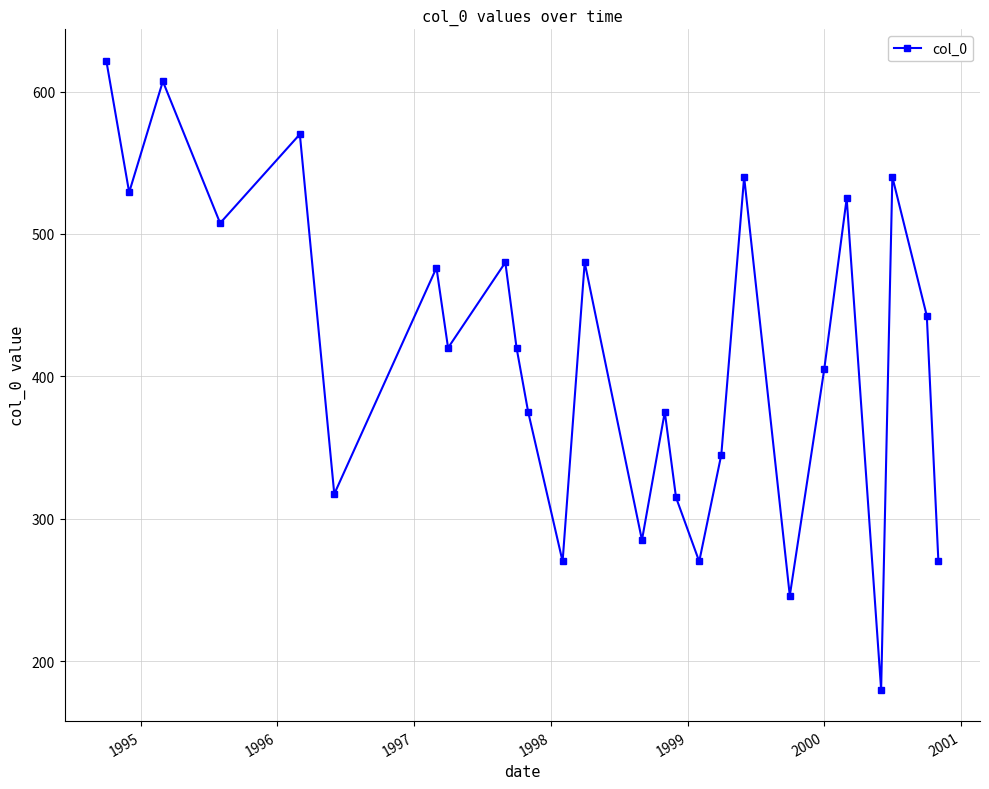

What is the smallest value displayed?

180.0